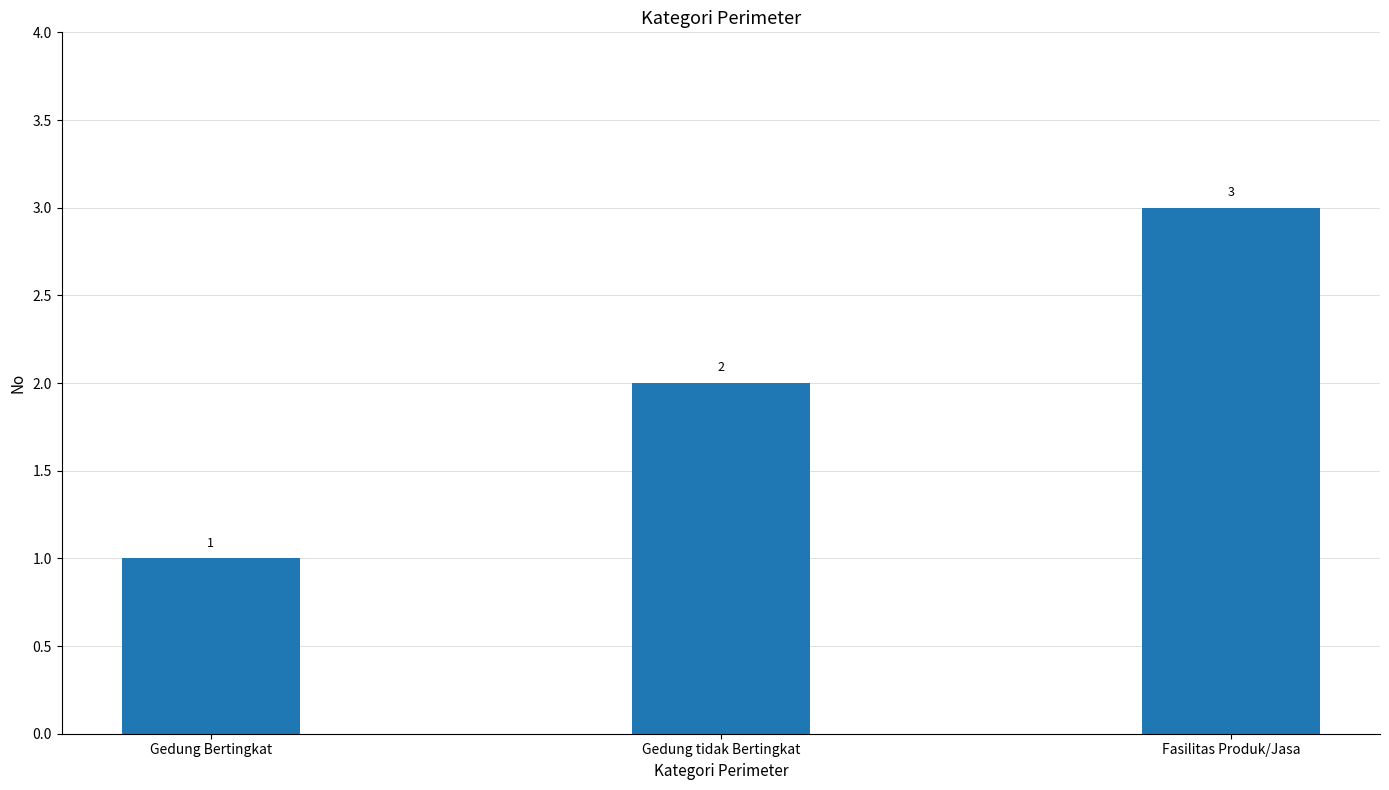

Does the chart contain any negative values?

No